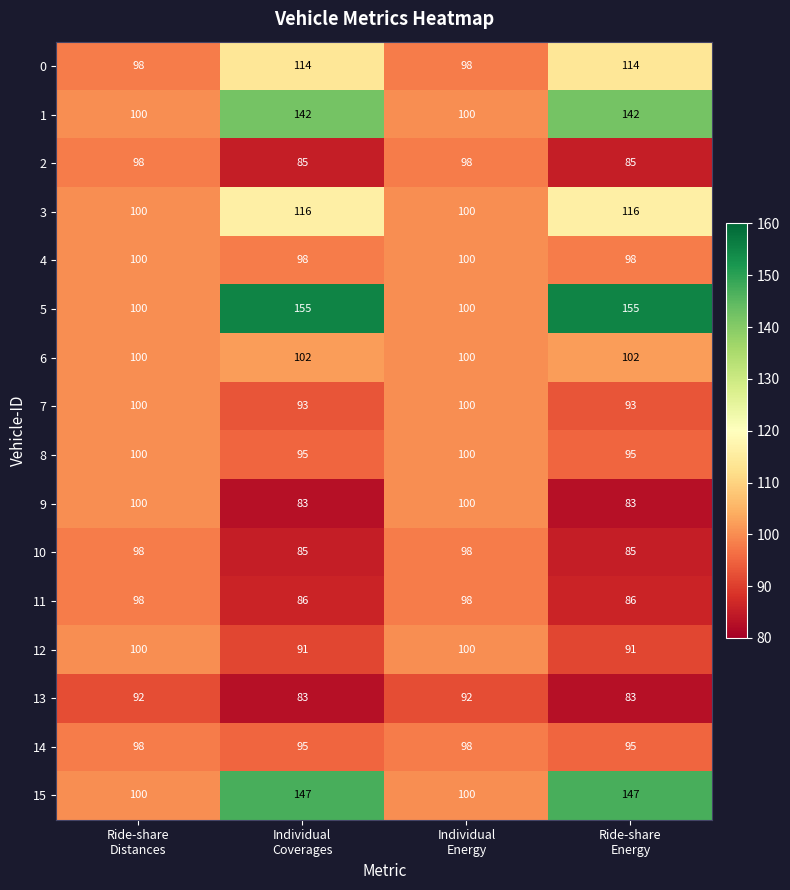

What is the highest value of the 13 series?

92